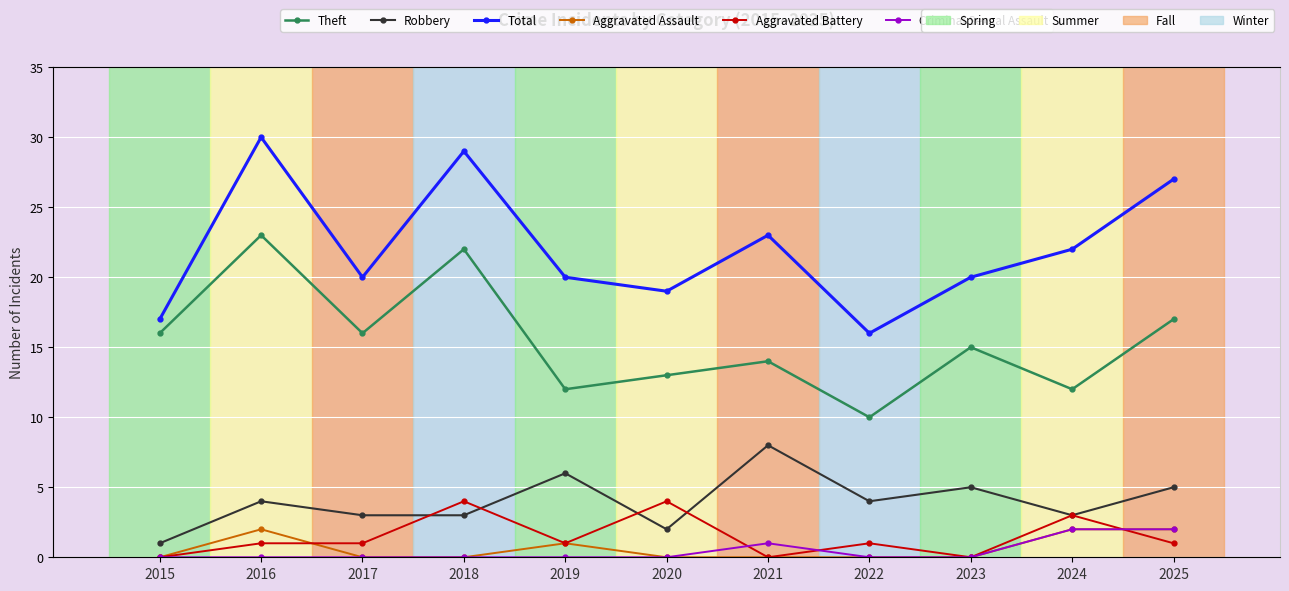

What are all the series names shown in the legend?

Theft, Robbery, Total, Aggravated Assault, Aggravated Battery, Criminal Sexual Assault